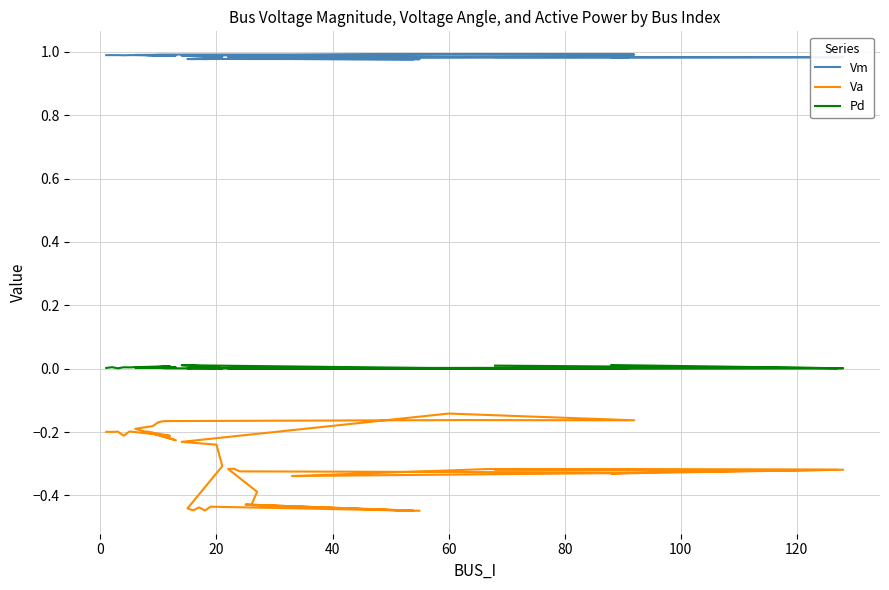

Reading left to right, what are all the values shown in this chart?

Vm: 1.0	1.0	1.0	1.0	1.0	1.0	1.0	1.0	1.0	1.0	1.0	1.0	1.0	1.0	1.0	1.0	1.0	1.0	1.0	1.0	1.0	1.0	1.0	1.0	1.0	1.0	1.0	1.0	1.0	1.0	1.0	1.0	1.0	1.0	1.0	1.0	1.0	1.0	1.0	1.0
Va: -0.2	-0.2	-0.2	-0.2	-0.2	-0.2	-0.2	-0.2	-0.2	-0.2	-0.2	-0.2	-0.2	-0.2	-0.2	-0.1	-0.2	-0.2	-0.3	-0.4	-0.4	-0.4	-0.4	-0.4	-0.4	-0.4	-0.4	-0.4	-0.4	-0.3	-0.3	-0.3	-0.3	-0.3	-0.3	-0.3	-0.3	-0.3	-0.3	-0.3
Pd: 0.0	0.0	0.0	0.0	0.0	0.0	0.0	0.0	0.0	0.0	0.0	0.0	0.0	0.0	0.0	0.0	0.0	0.0	0.0	0.0	0.0	0.0	0.0	0.0	0.0	0.0	0.0	0.0	0.0	0.0	0.0	0.0	0.0	0.0	0.0	0.0	0.0	0.0	0.0	0.0